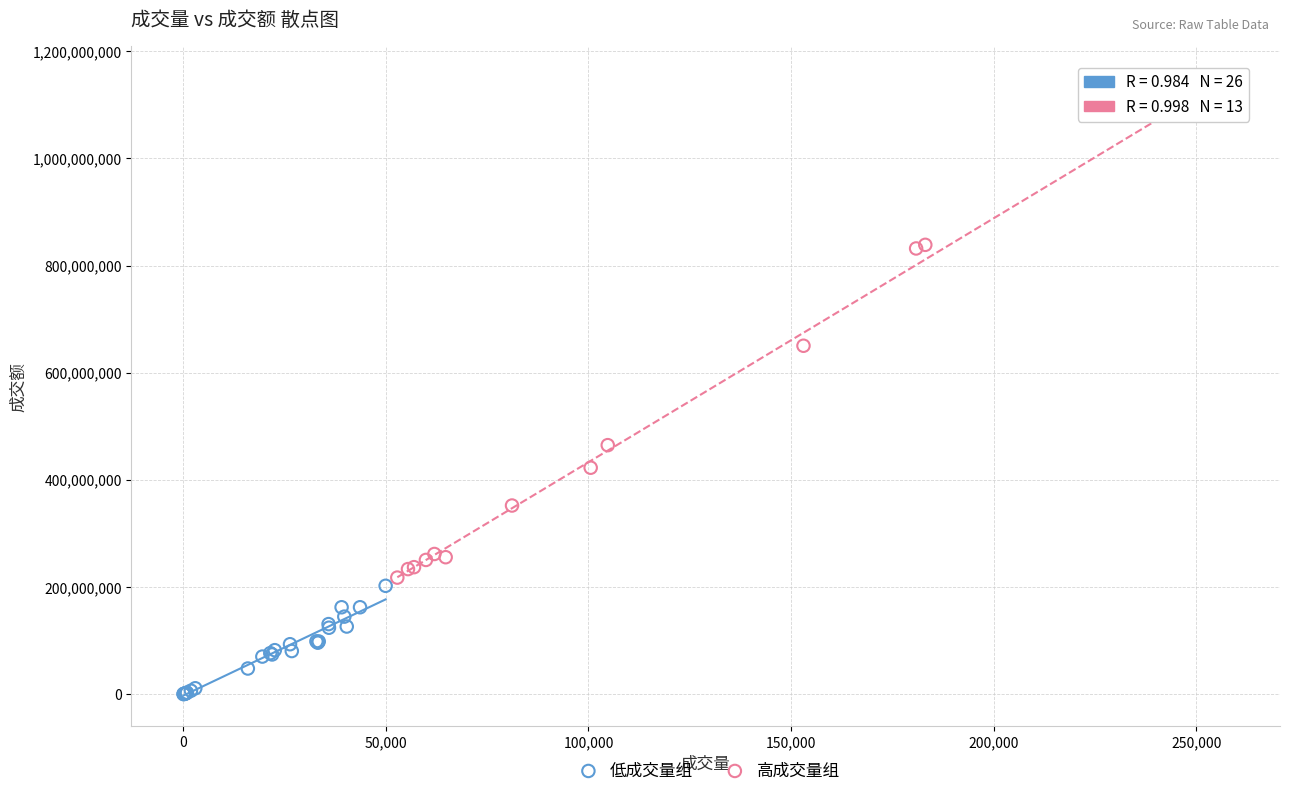

Which series reaches the minimum Y coordinate?

低成交量组